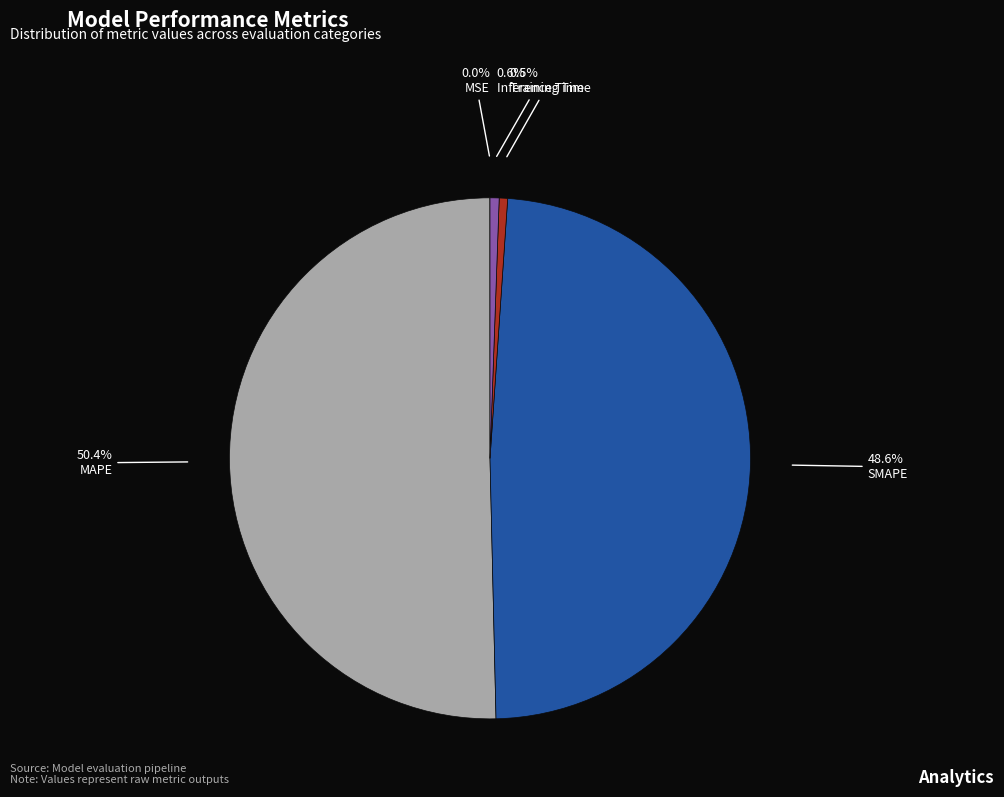

Which category has the biggest portion of the pie?

MAPE